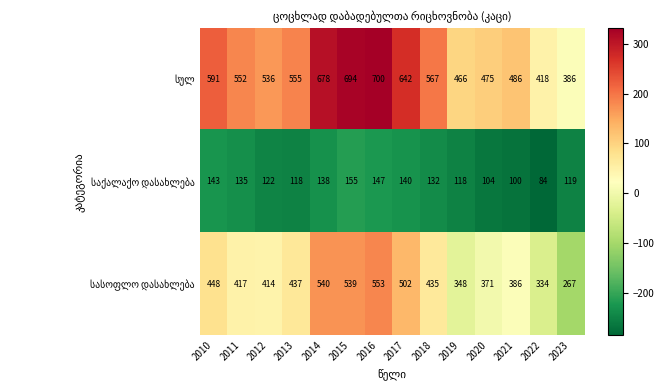

At which category is the sum across all series the highest?

2016